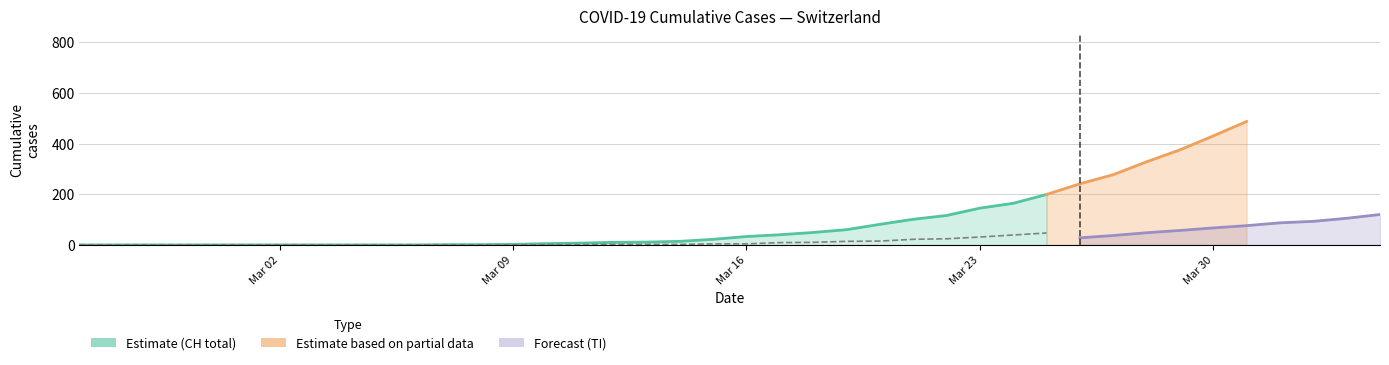

What is the total value across all series at 16?

12